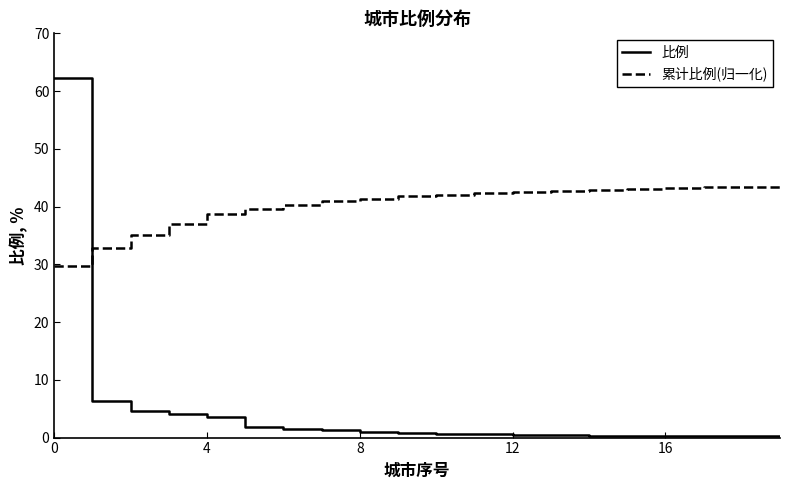

True or false: 比例 and 累计比例(归一化) intersect in this chart.

True